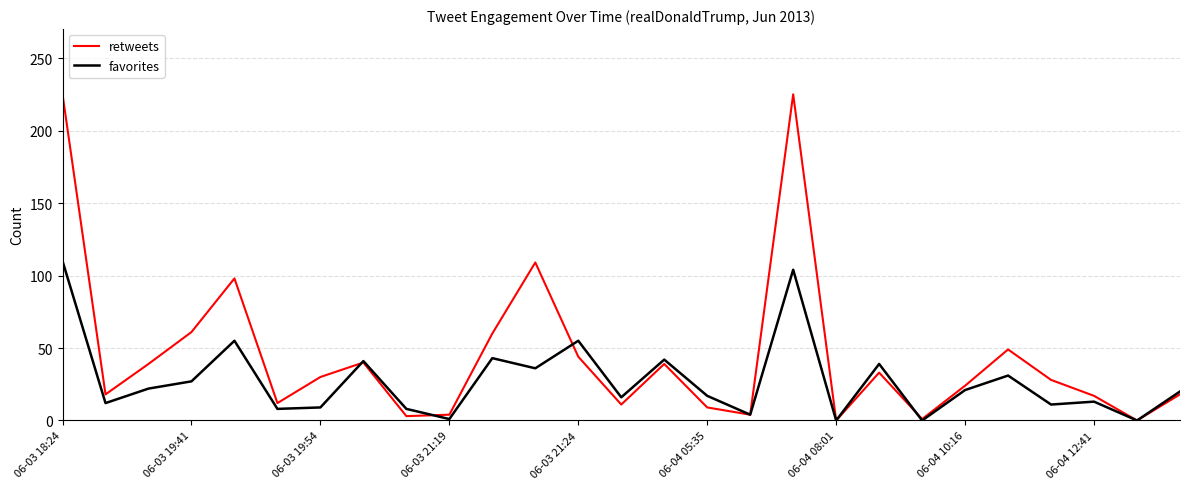

Does the chart have visible grid lines?

Yes